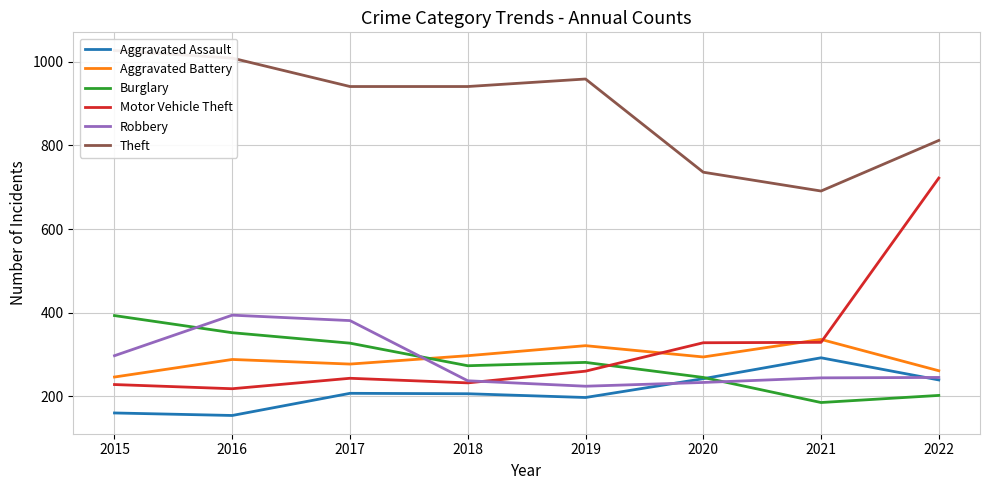

True or false: Aggravated Assault has more than 0 points higher than both neighbors.

True